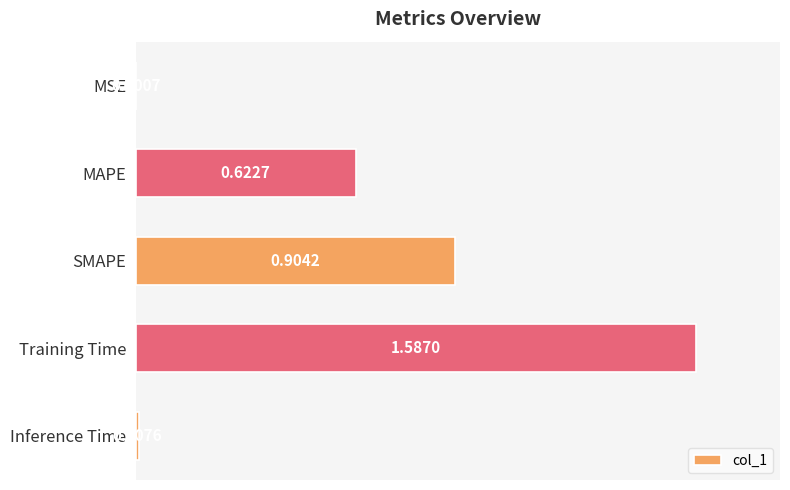

What is the sum of all values?

3.1